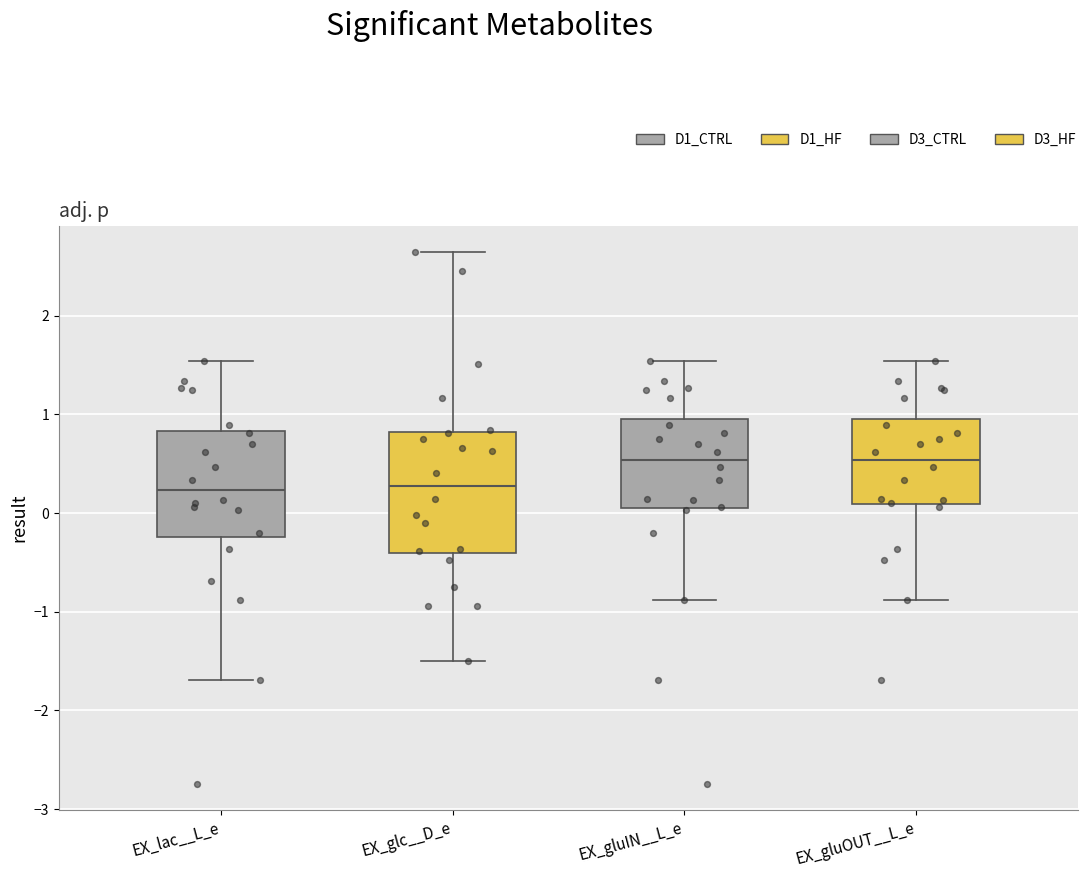

Reading left to right, read every box against the y-axis: the position of its median line, the range the box covers, and the ends of its whiskers. The values are not printed on the chart, so give them approximately, as read against the axis.

EX_lac__L_e: median 0.2, box -0.2 to 0.8, whiskers -1.7 to 1.5
EX_glc__D_e: median 0.3, box -0.4 to 0.8, whiskers -1.5 to 2.6
EX_gluIN__L_e: median 0.5, box 0.1 to 1.0, whiskers -0.9 to 1.5
EX_gluOUT__L_e: median 0.5, box 0.1 to 1.0, whiskers -0.9 to 1.5